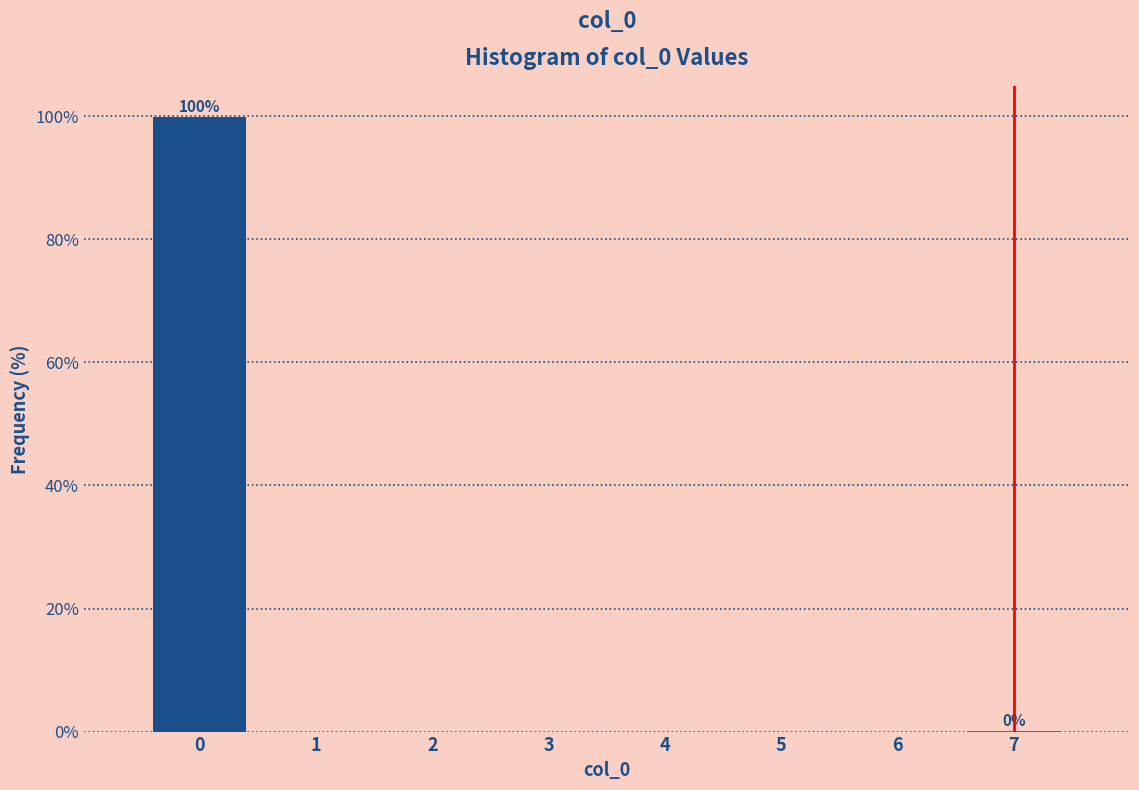

Which range on the x-axis has the tallest bar?

-0.5 to 0.5